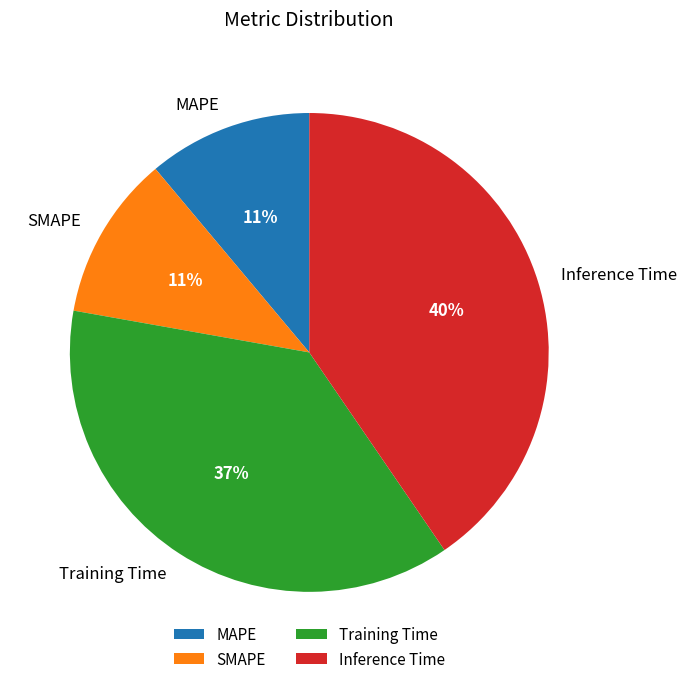

To the nearest percent, what portion does SMAPE represent?

11%